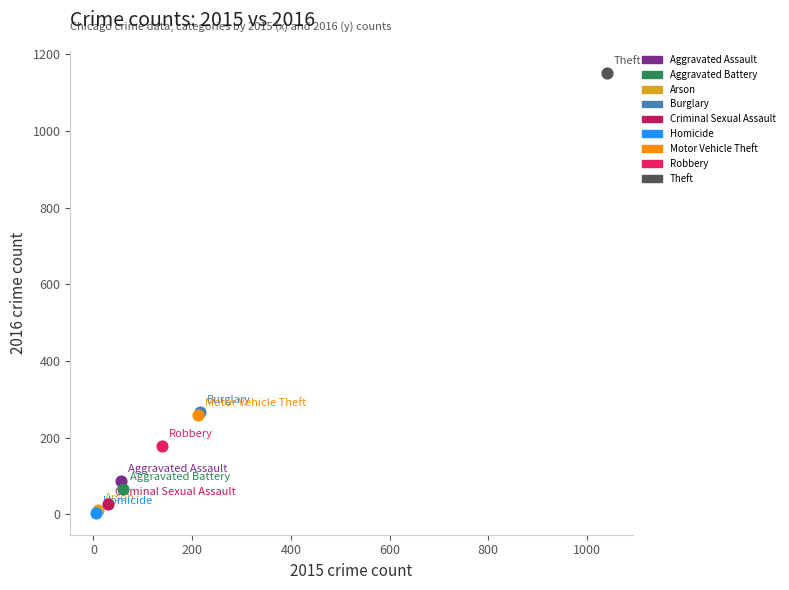

What are all the series names shown in the legend?

Aggravated Assault, Aggravated Battery, Arson, Burglary, Criminal Sexual Assault, Homicide, Motor Vehicle Theft, Robbery, Theft